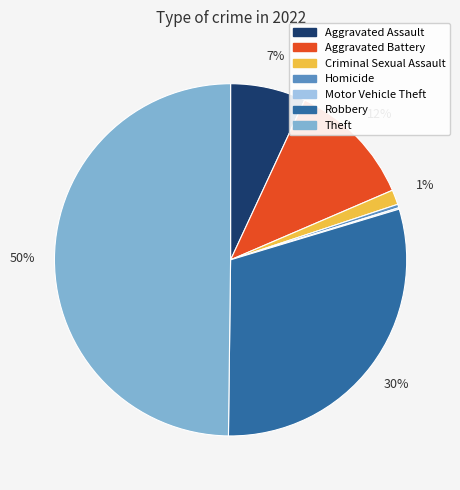

Which has a higher value, Criminal Sexual Assault or Aggravated Battery?

Aggravated Battery